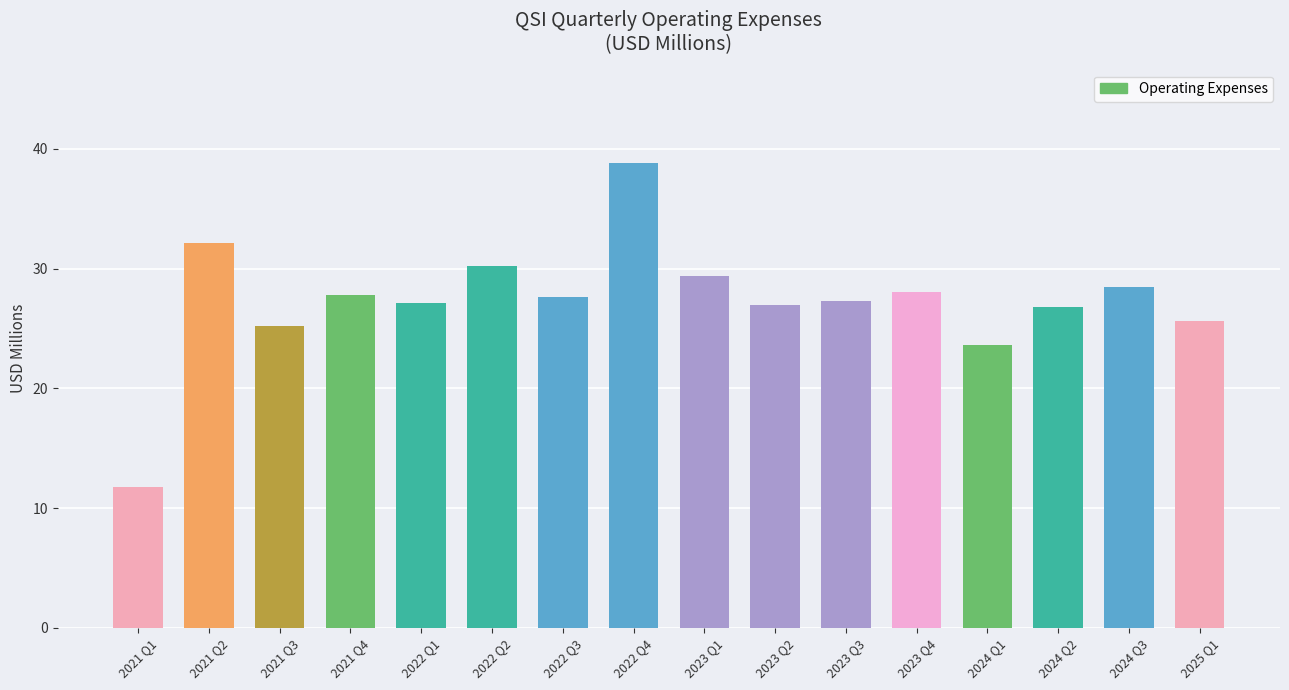

What is the average value?

27.3